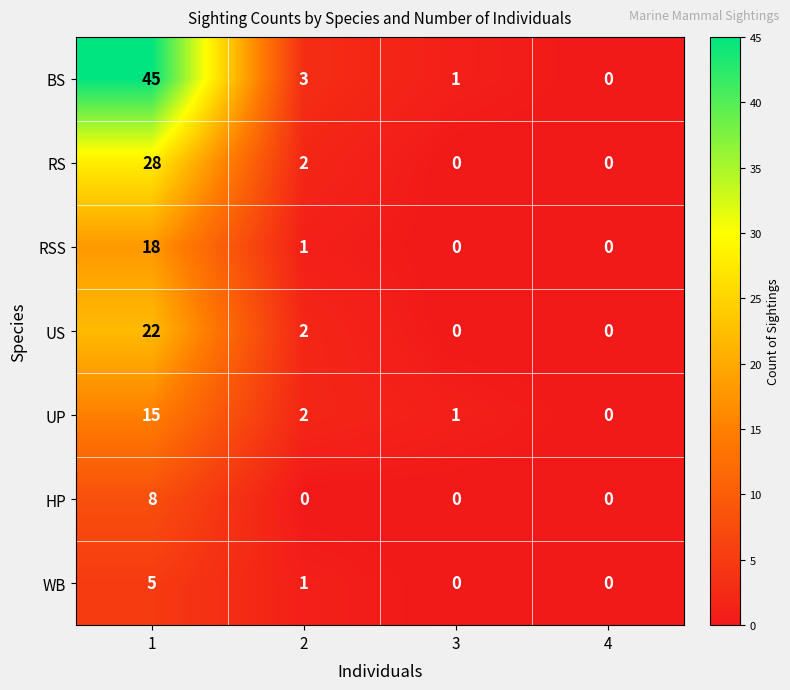

What is the highest value of the HP series?

8